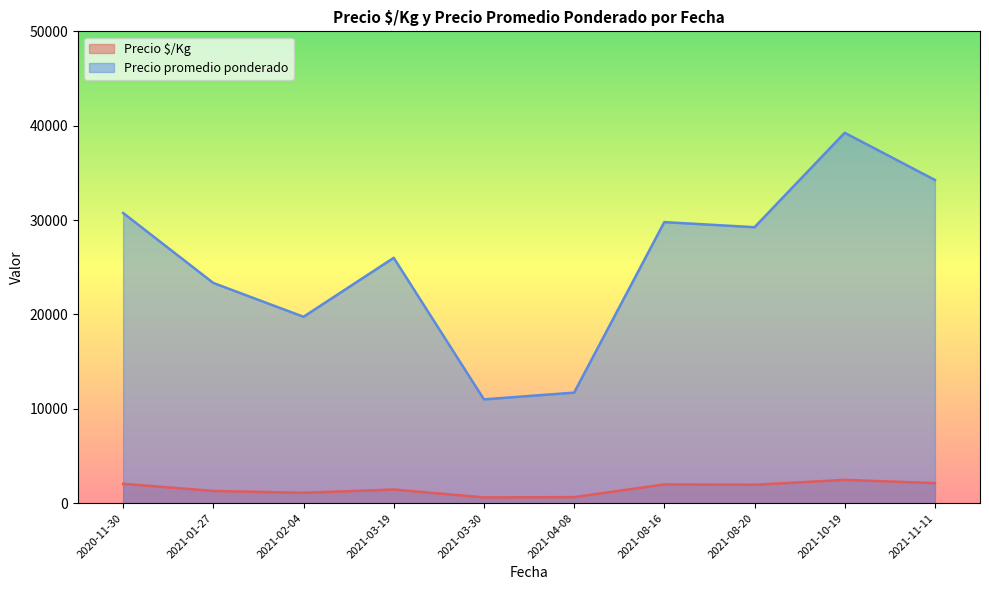

The value of Precio $/Kg at 2021-10-19 is 2468.3. True or false?

True